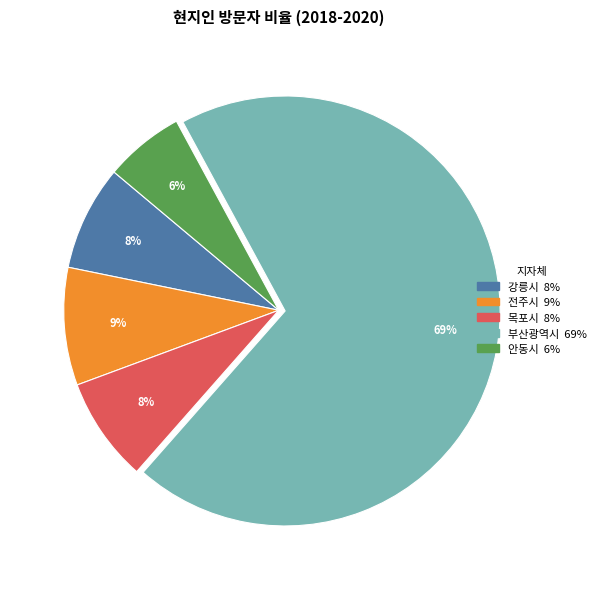

Is there a majority slice in this chart?

Yes